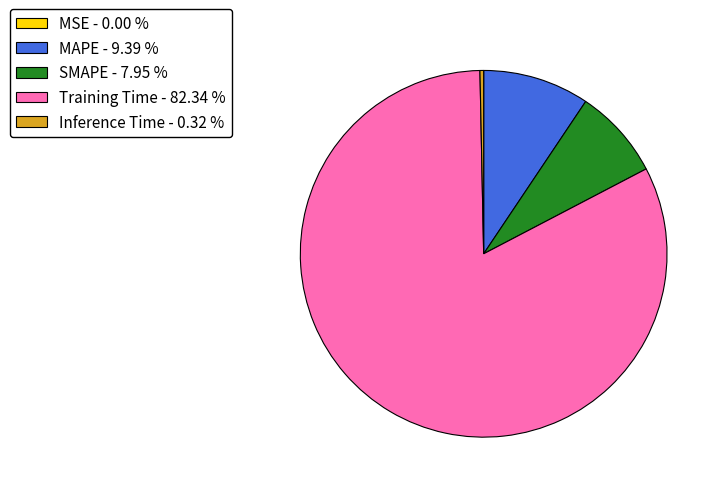

Is there any slice that represents more than half of the pie?

Yes